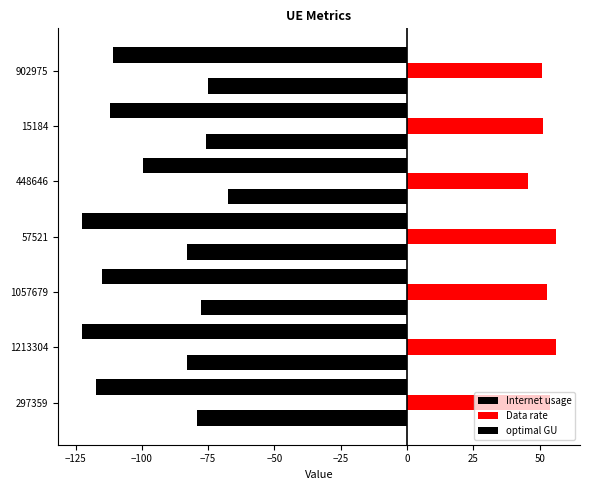

How many values in the Data rate series exceed 52?

4